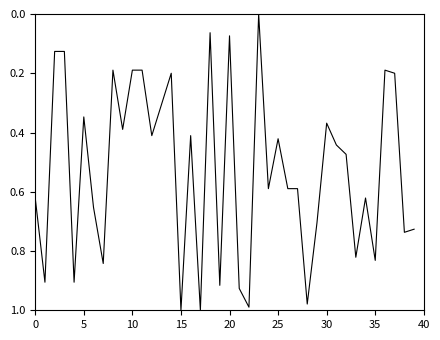

How many interior local peaks (higher than both neighbors) does the data have?

14